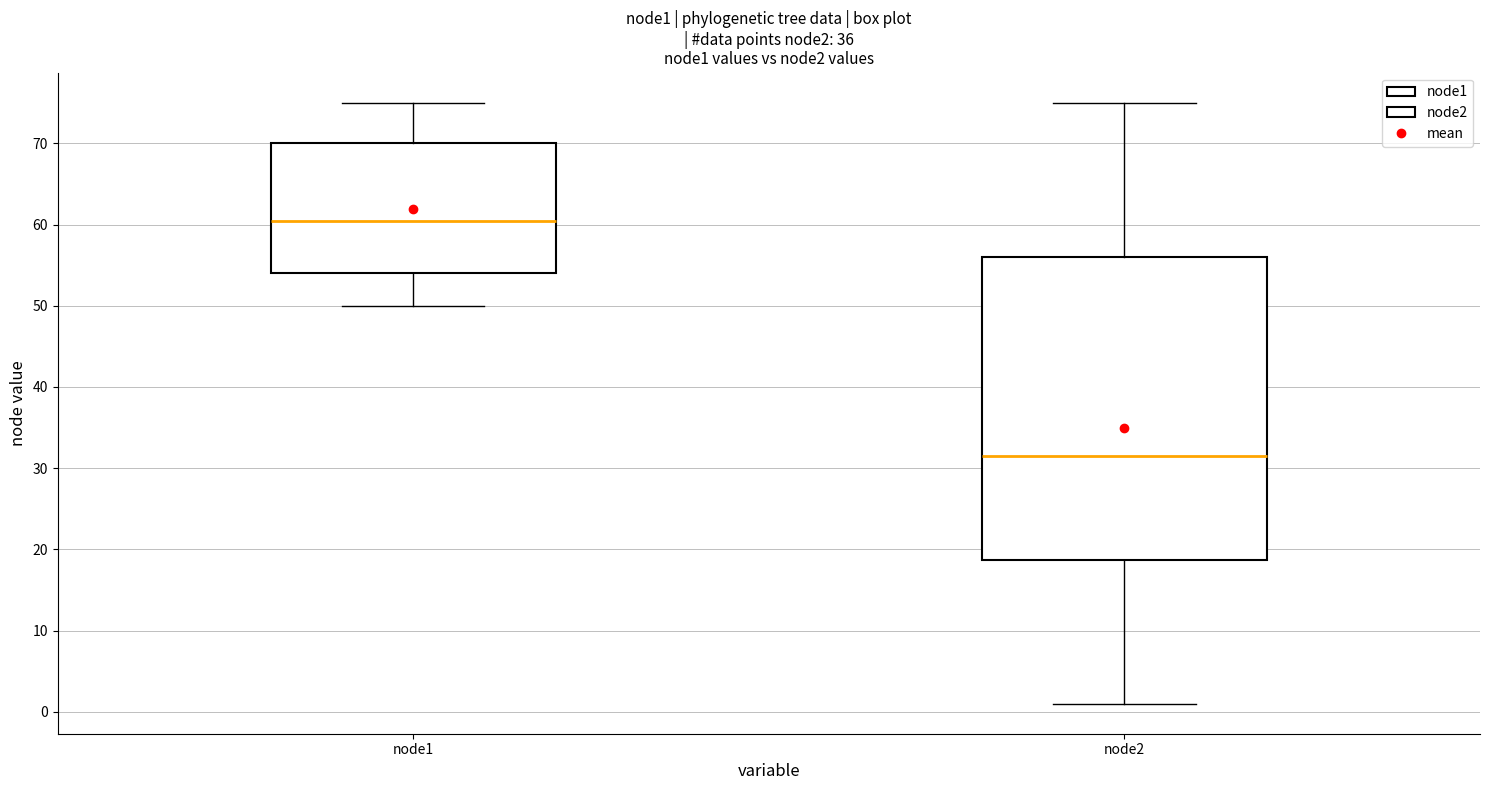

Reading left to right, transcribe this box plot: for each box, give where its median line is, the range the box spans, and where its two whiskers end, as read against the y-axis. The values are not printed on the chart, so give them approximately, as read against the axis.

node1: median 61, box 54 to 70, whiskers 50 to 75
node2: median 32, box 19 to 56, whiskers 1 to 75